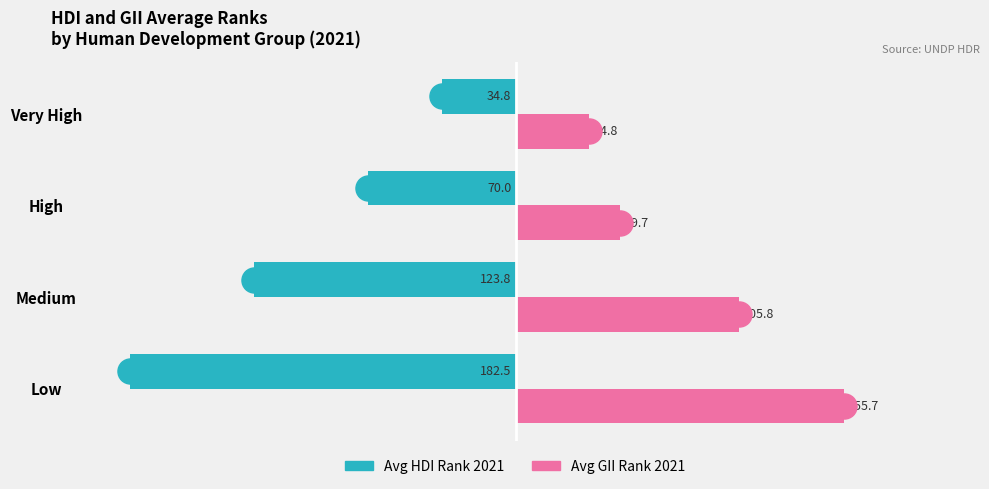

How many data points in Avg GII Rank 2021 are above 105?

2